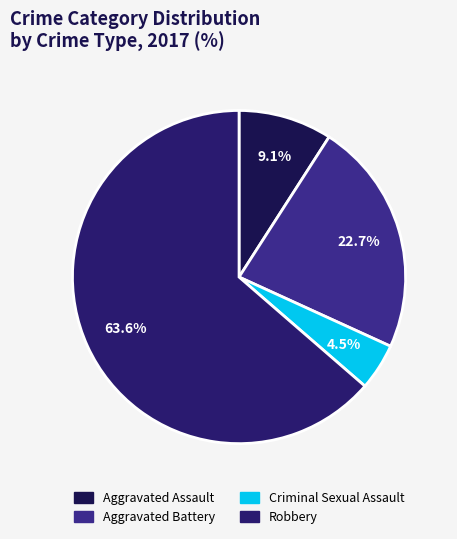

To the nearest percent, what portion does Robbery represent?

64%